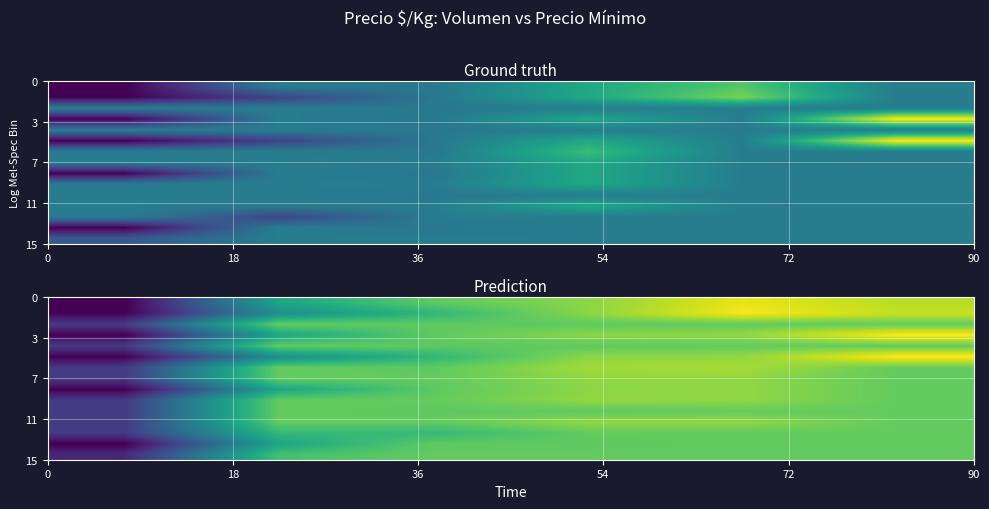

Reading left to right, list all the values displayed in this chart.

row_0: 0=208.5	18=504.6	36=587.6	54=625.0	72=694.5	90=657.1
row_1: 0=208.5	18=458.5	36=541.5	54=625.0	72=708.5	90=671.1
row_2: 0=296.1	18=592.2	36=587.6	54=587.6	72=592.2	90=592.2
row_3: 0=208.5	18=504.6	36=587.6	54=625.0	72=629.6	90=712.6
row_4: 0=296.1	18=592.2	36=587.6	54=587.6	72=592.2	90=592.2
row_5: 0=208.5	18=458.5	36=541.5	54=625.0	72=629.6	90=712.6
row_6: 0=296.1	18=592.2	36=587.6	54=642.5	72=647.1	90=592.2
row_7: 0=296.1	18=592.2	36=592.2	54=629.6	72=629.6	90=592.2
row_8: 0=208.5	18=504.6	36=587.6	54=625.0	72=629.6	90=592.2
row_9: 0=296.1	18=592.2	36=592.2	54=629.6	72=629.6	90=592.2
row_10: 0=296.1	18=592.2	36=587.6	54=587.6	72=592.2	90=592.2
row_11: 0=296.1	18=592.2	36=592.2	54=629.6	72=629.6	90=592.2
row_12: 0=296.1	18=546.1	36=546.1	54=592.2	72=592.2	90=592.2
row_13: 0=208.5	18=504.6	36=587.6	54=587.6	72=592.2	90=592.2
row_14: 0=267.0	18=563.1	36=592.2	54=592.2	72=592.2	90=592.2